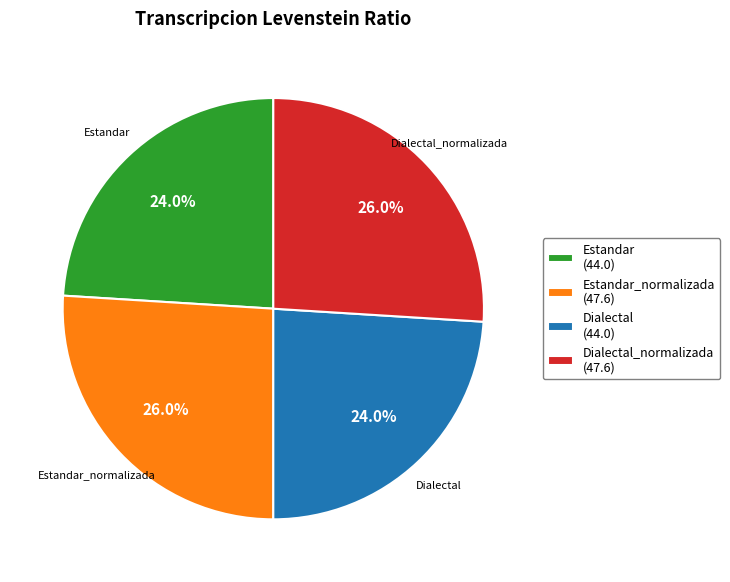

To the nearest percent, what is the difference between the largest and smallest slice percentages?

2%